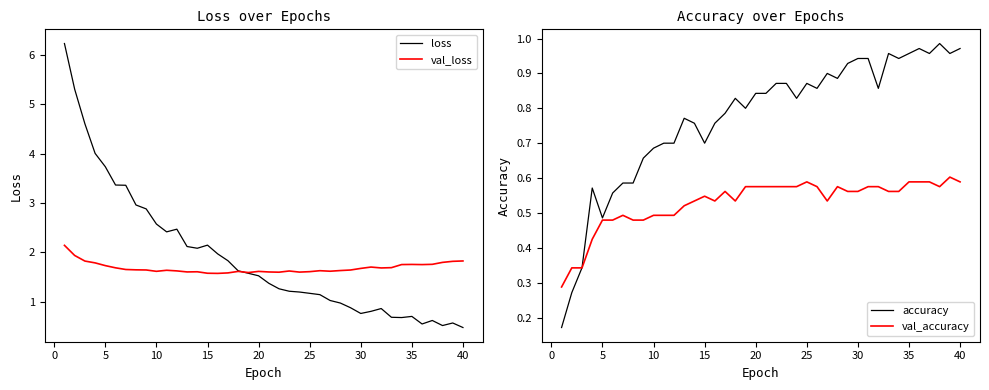

The value of val_loss at 20 is 1.6. True or false?

True